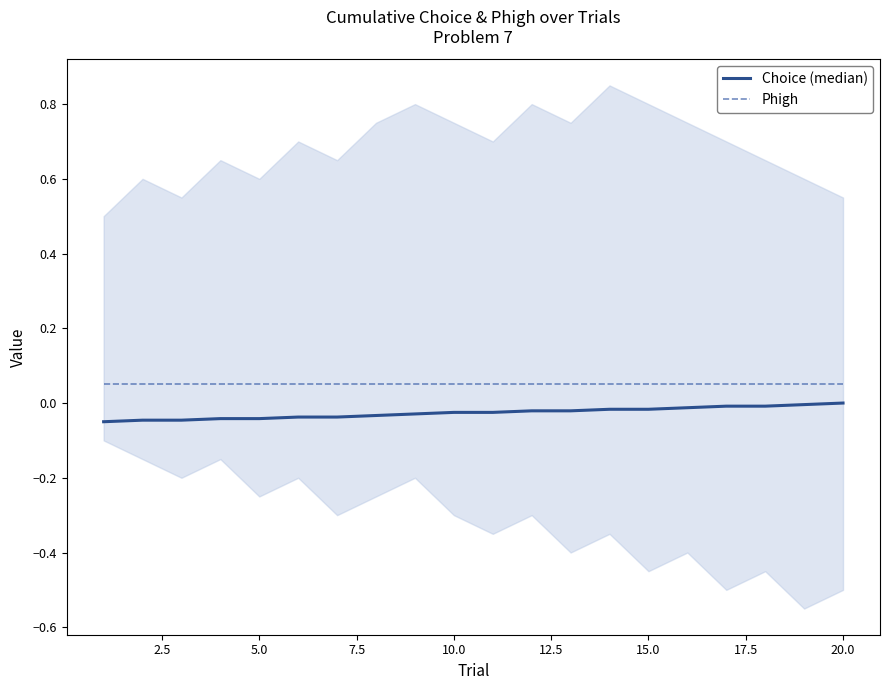

The Phigh series shows 0.0 at 17.5. True or false?

False